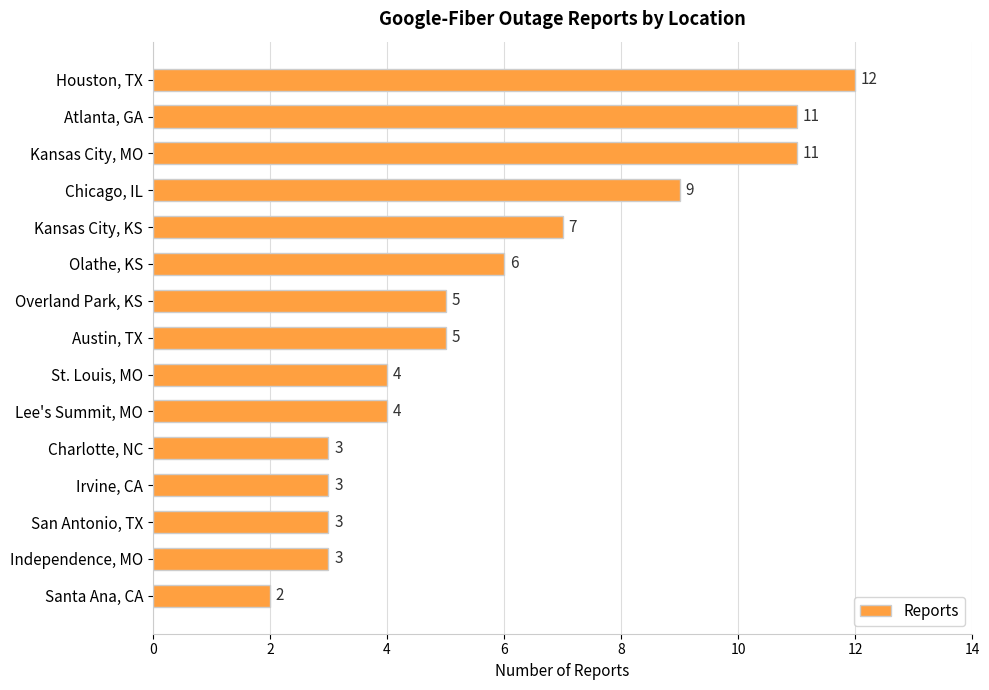

What is the value of the 14th bar from the top?

3